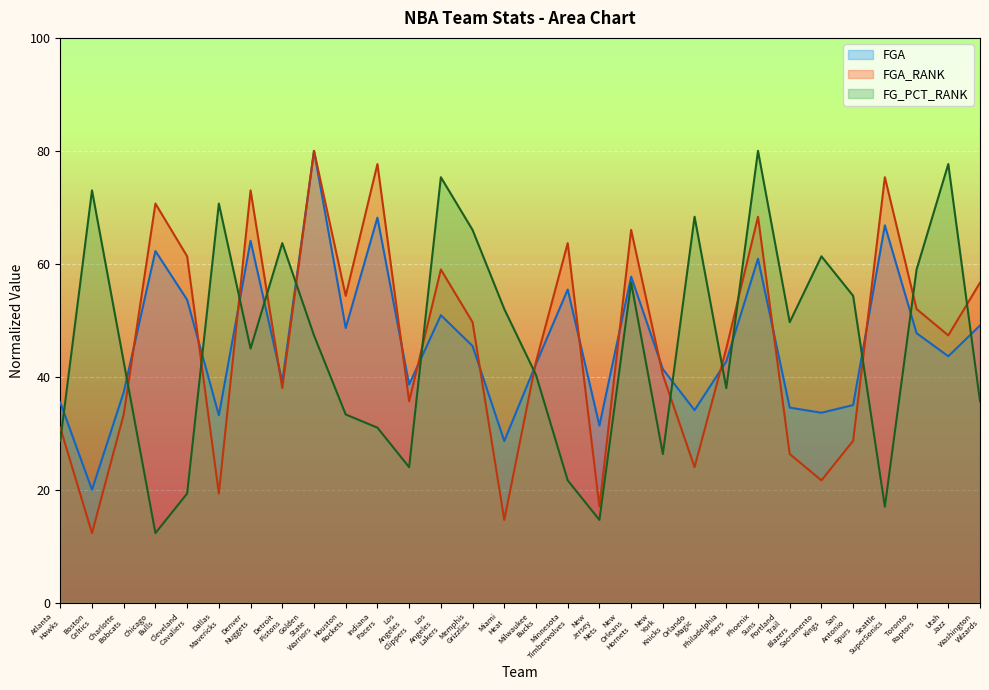

What is the minimum value shown in the chart?

12.3